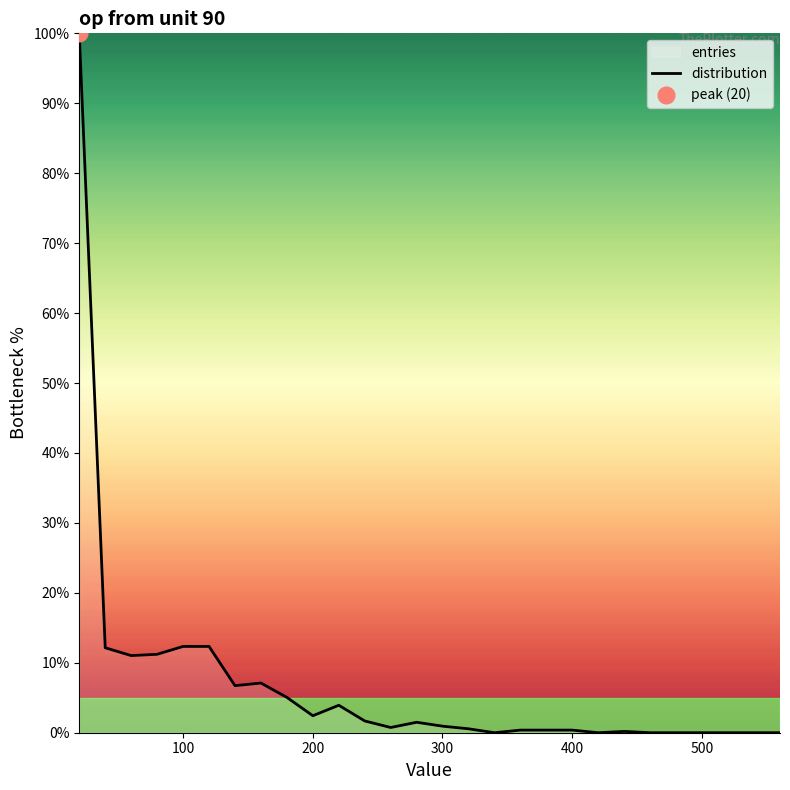

How many series are shown in this chart?

1